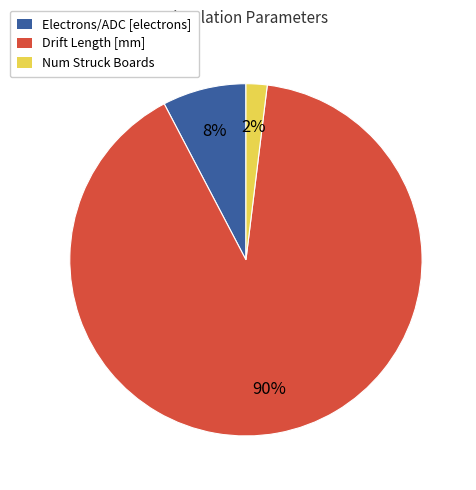

What is the largest slice in the pie chart?

Drift Length [mm]